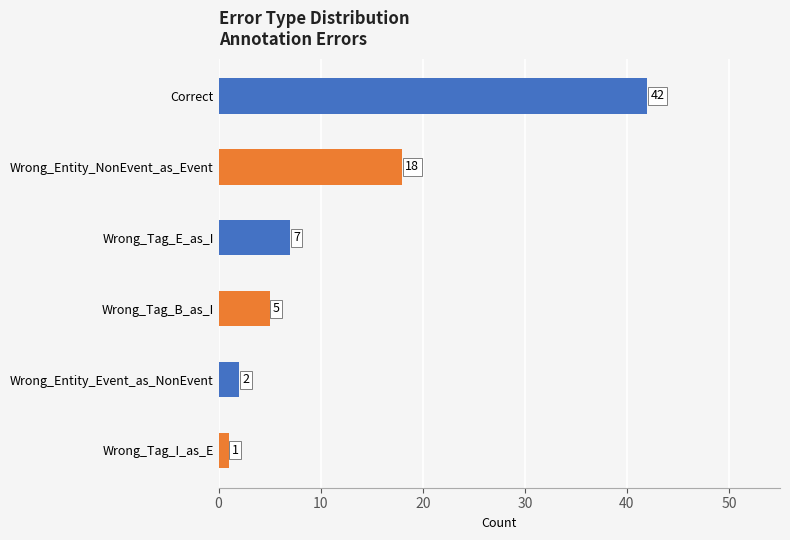

Between Wrong_Tag_B_as_I and Wrong_Tag_I_as_E, which is larger?

Wrong_Tag_B_as_I